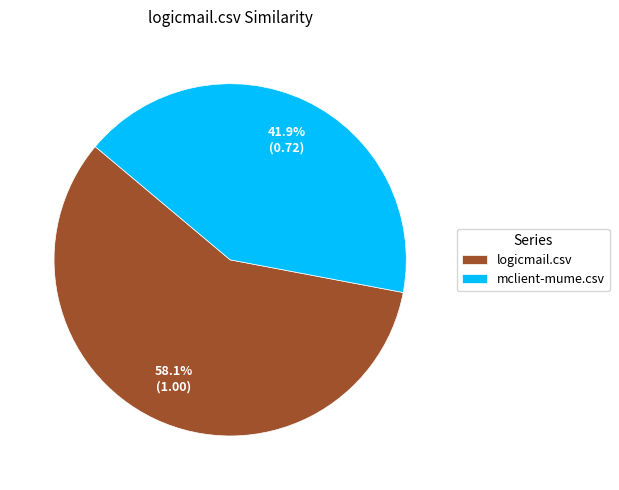

True or false: mclient-mume.csv accounts for 42% of the total.

True